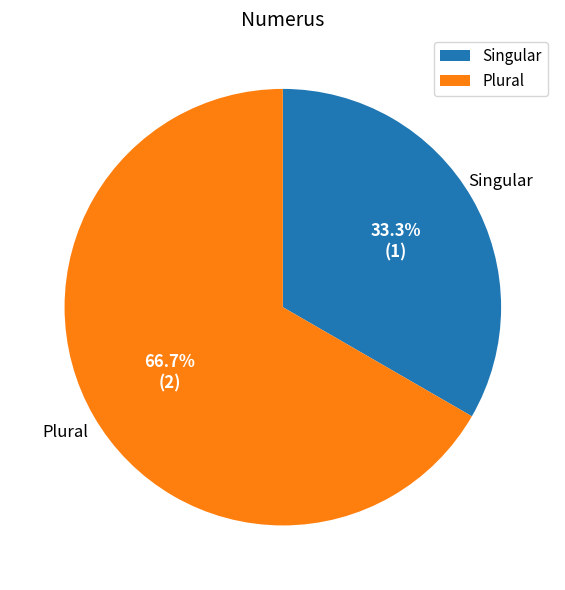

Count the number of slices in the pie.

2